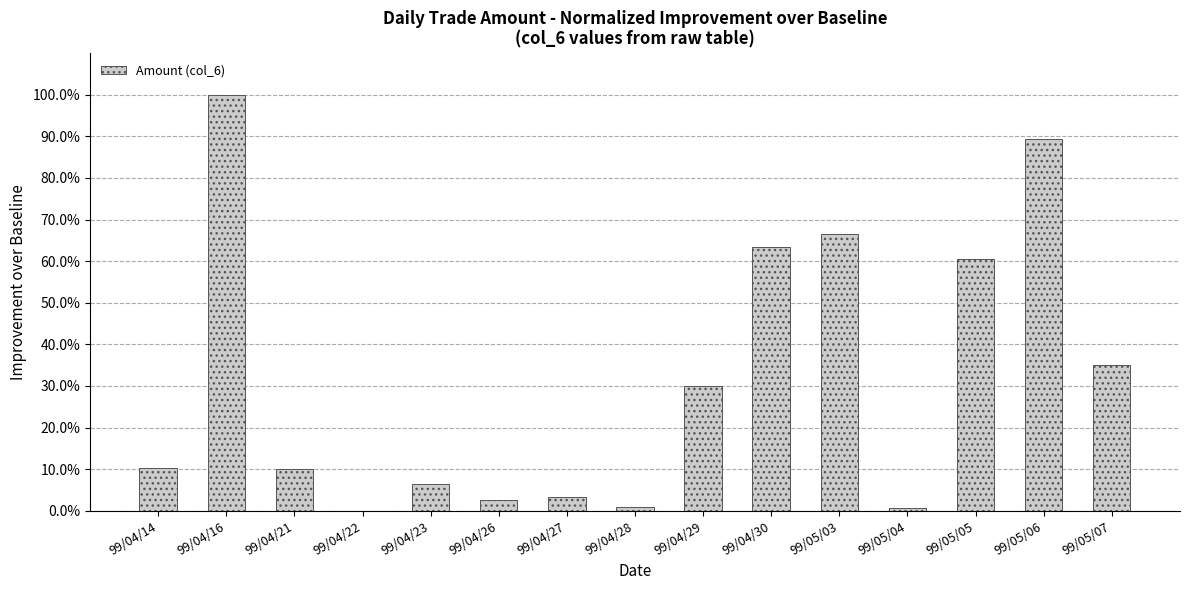

Does the chart contain stacked bars?

No